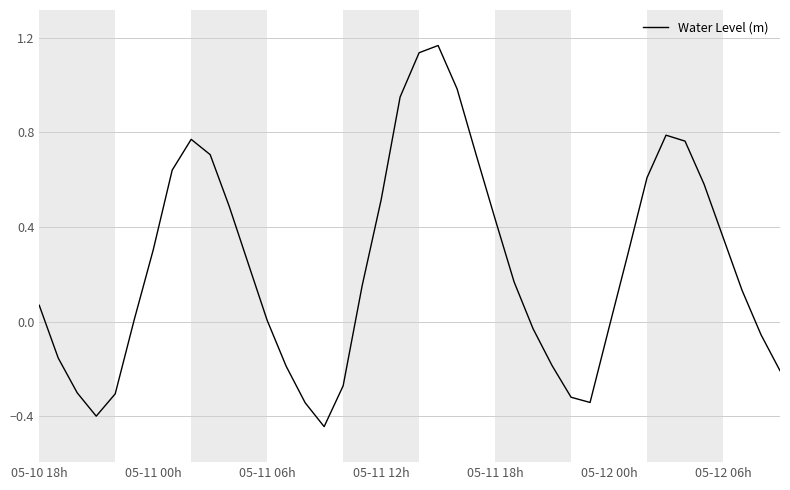

What is the difference between the maximum and minimum values?

1.6